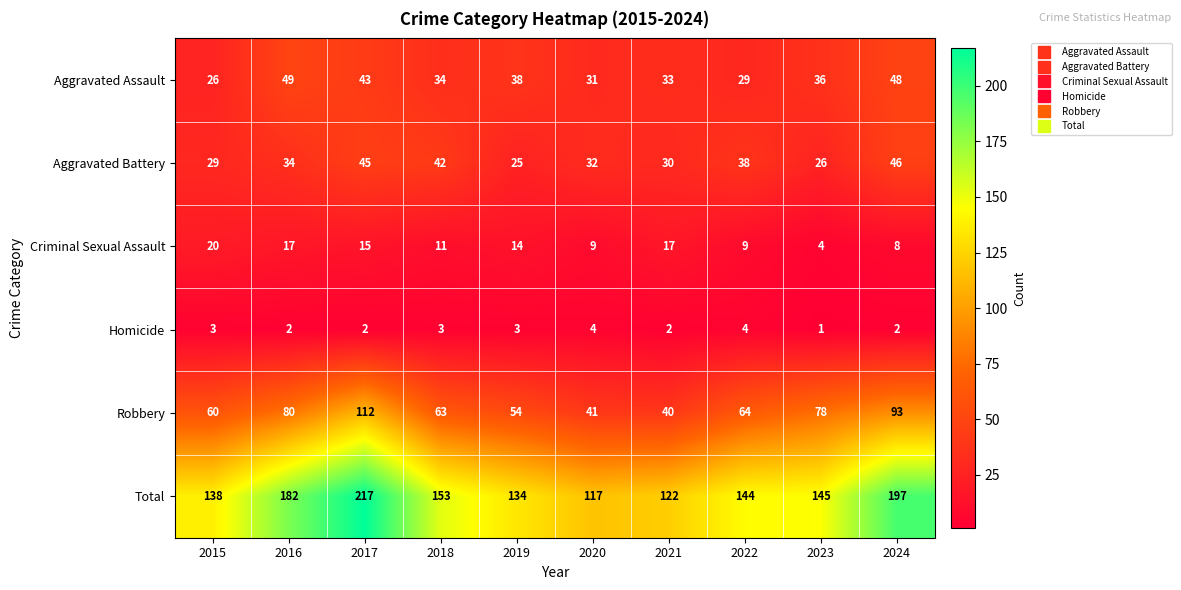

Rank the series by their maximum value, from highest to lowest.

Total, Robbery, Aggravated Assault, Aggravated Battery, Criminal Sexual Assault, Homicide